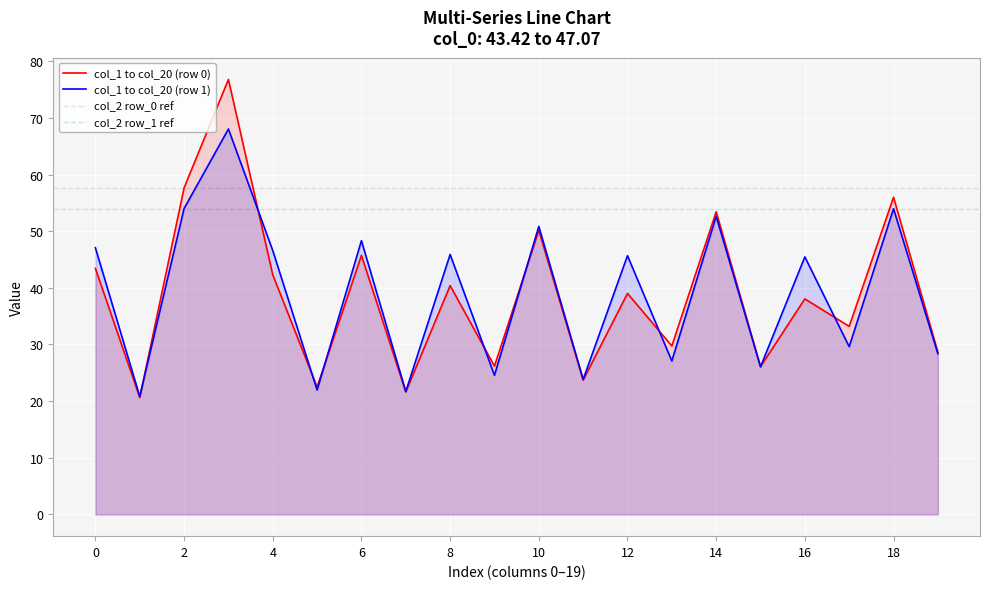

Is the value of col_1 to col_20 (row 1) at 14 greater than the value of col_1 to col_20 (row 0) at 16?

Yes